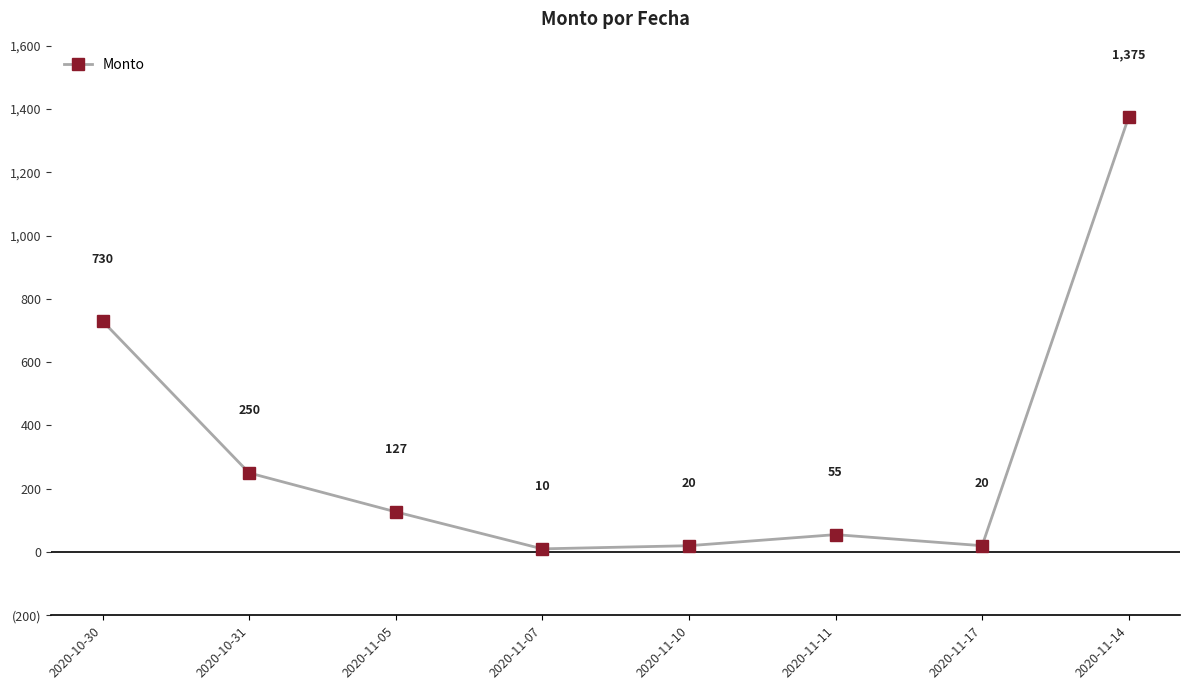

What is the label of the 8th point from the right?

2020-10-30